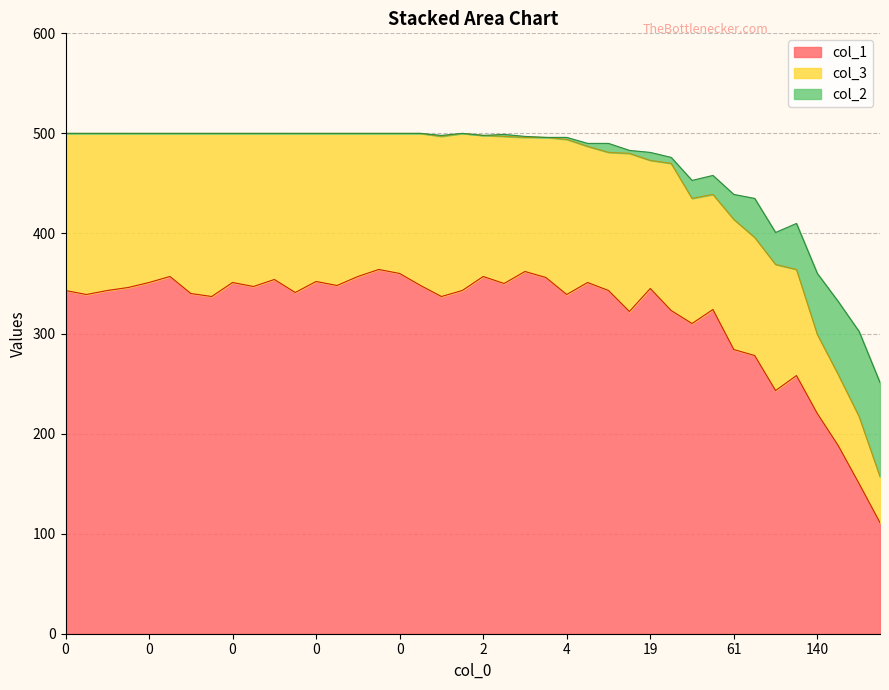

True or false: col_2 and col_1 cross at least once.

False